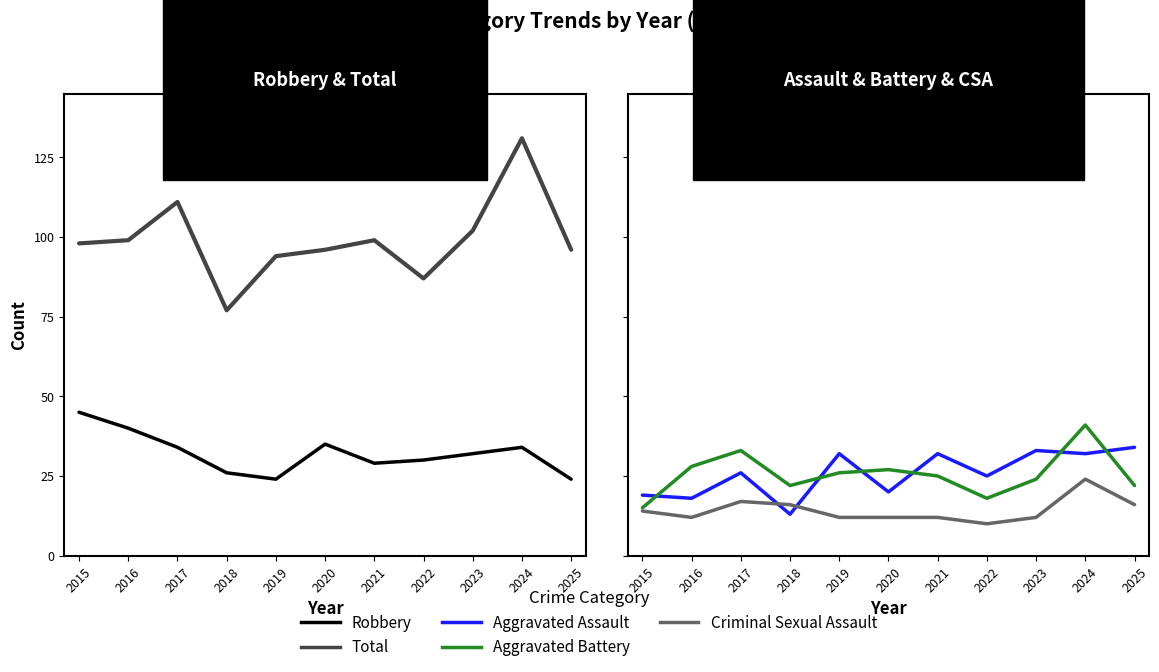

True or false: Robbery and Aggravated Assault intersect in this chart.

True